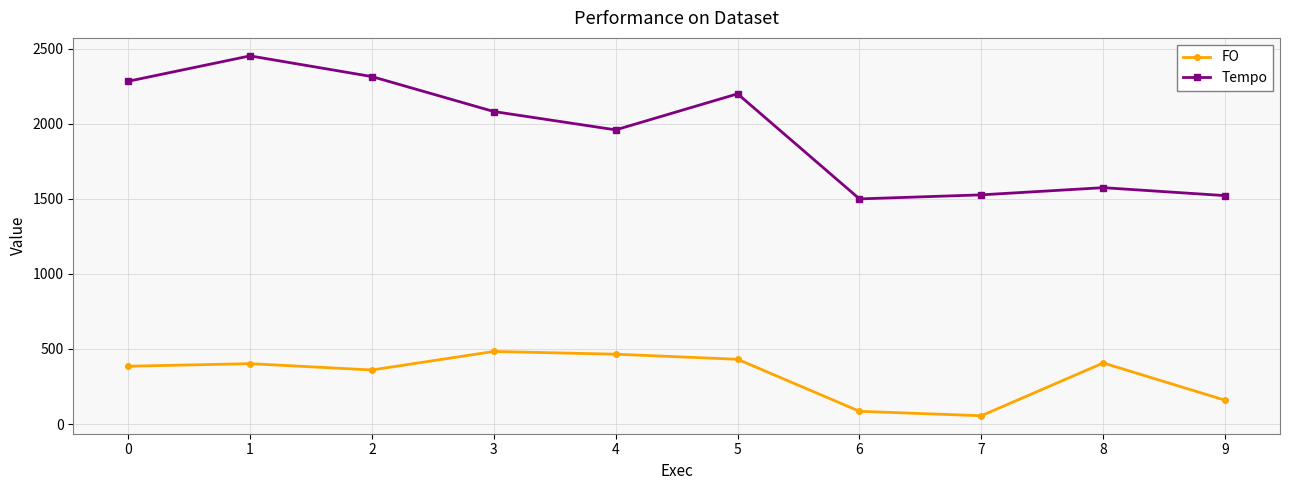

How many interior local valleys does the FO series have?

2